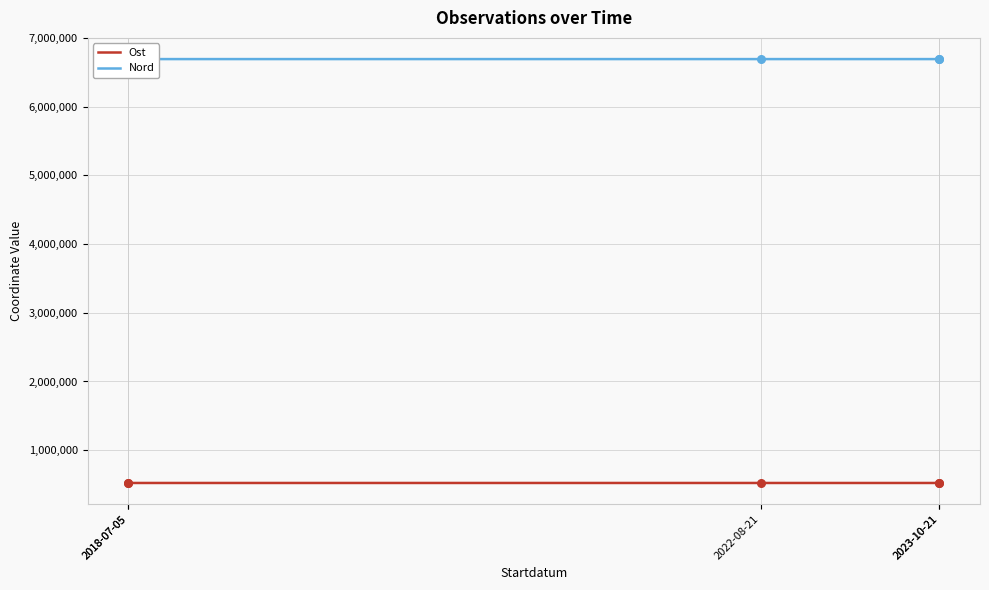

Which series reaches the maximum Y coordinate?

Nord